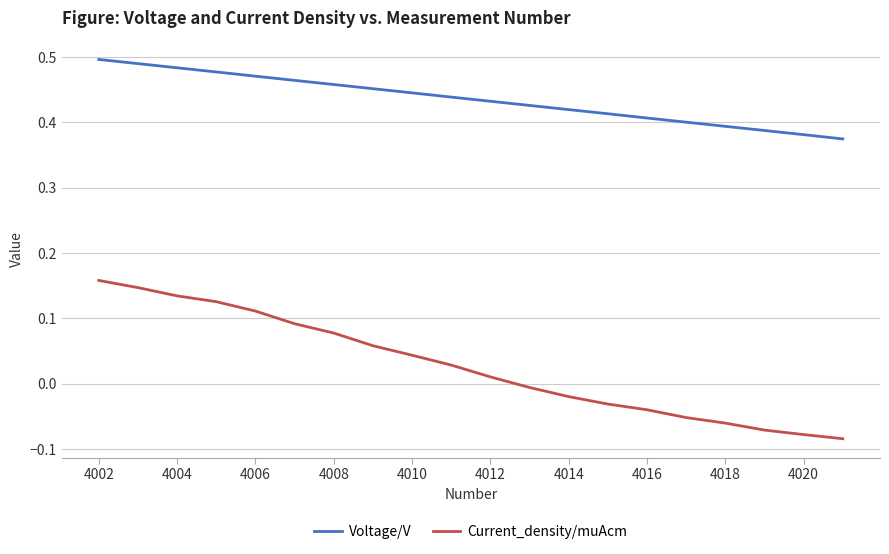

List the series in order of their overall mean, highest first.

Voltage/V, Current_density/muAcm